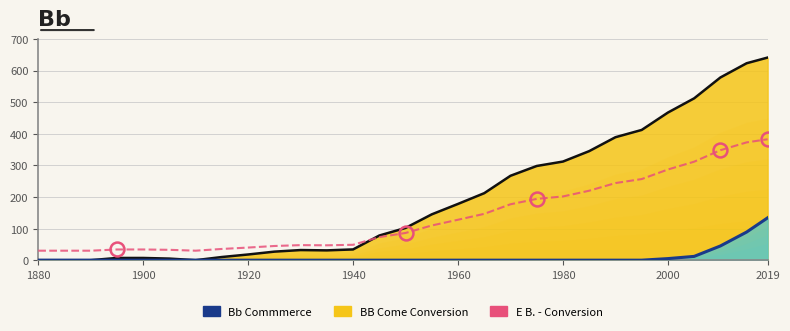

Does the chart have visible grid lines?

Yes